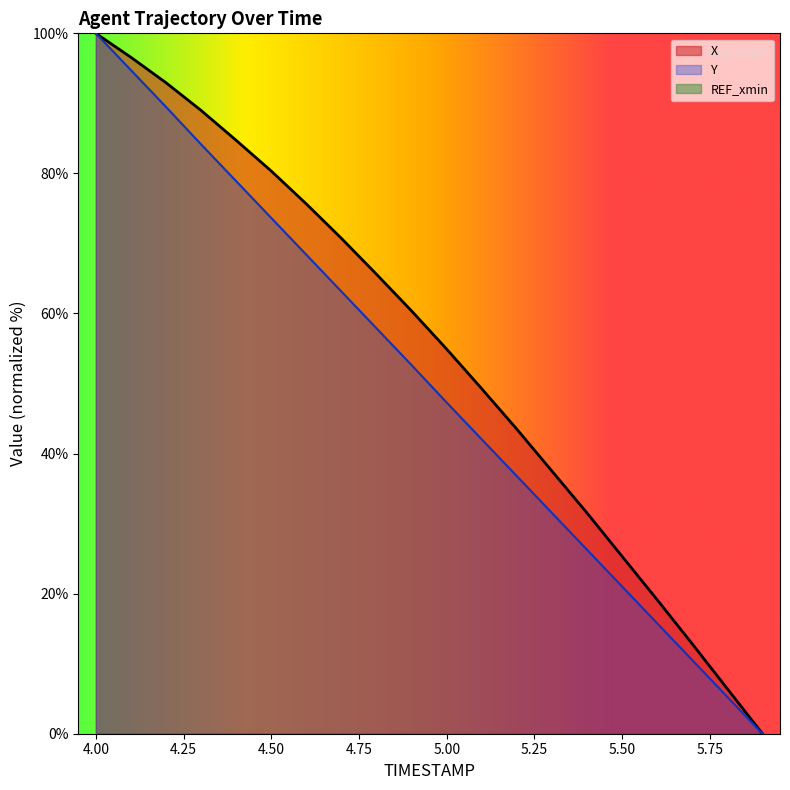

True or false: Y has more than 2 interior local peaks.

False